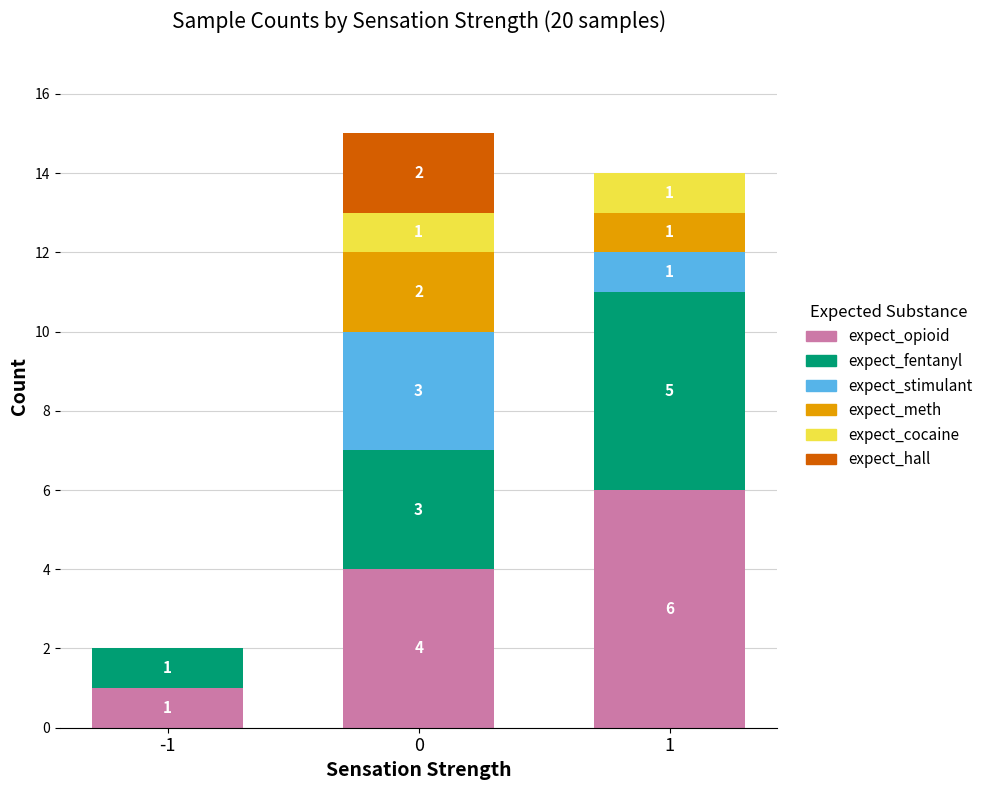

Reading right to left, transcribe the values for expect_opioid.

1=6	0=4	-1=1